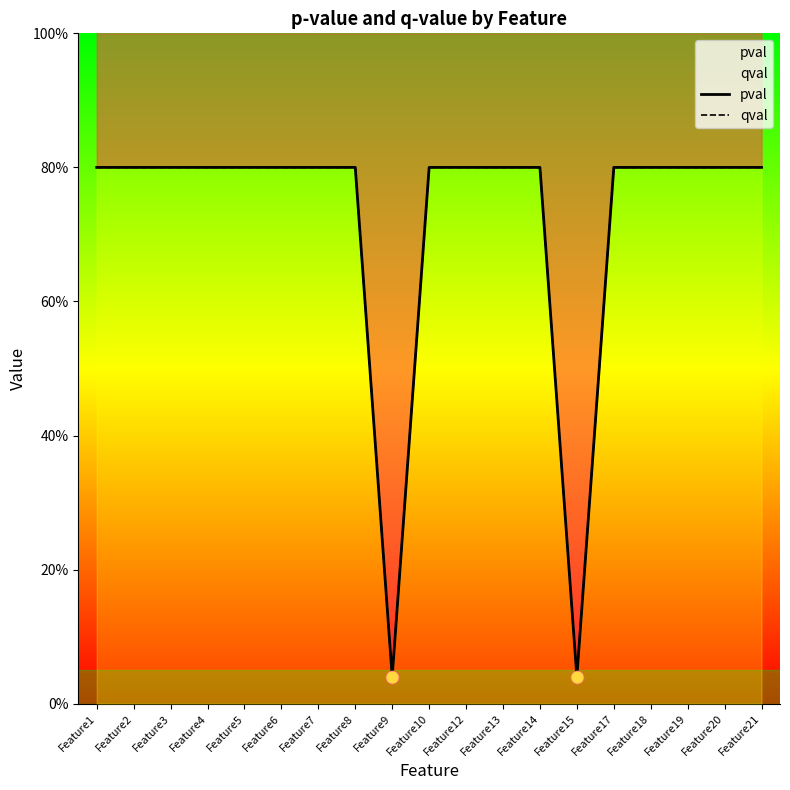

At how many categories does at least one series exceed 0?

19